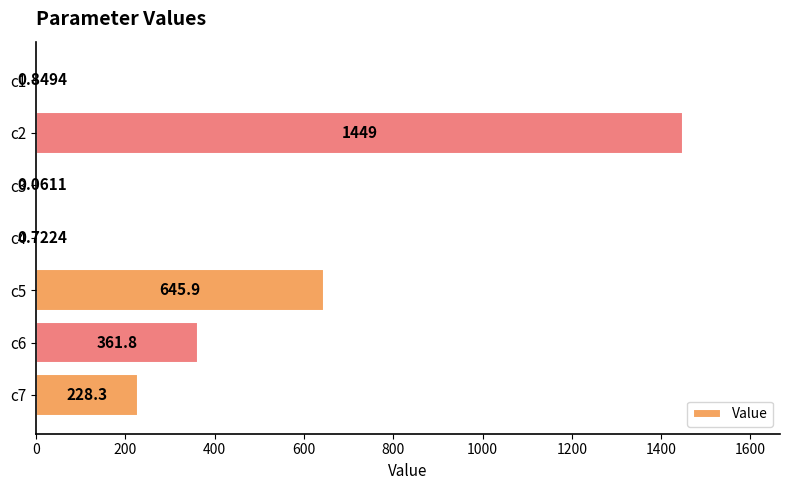

What is the sum of all values?

2686.5